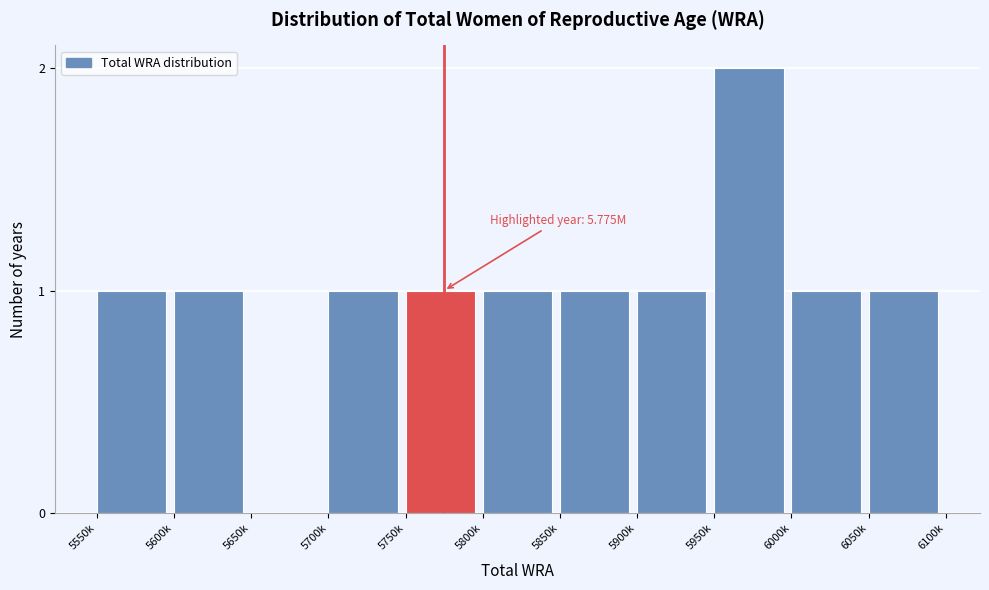

Reading left to right, transcribe all the data shown in this chart.

5550k=1	5600k=1	5650k=0	5700k=1	5750k=1	5800k=1	5850k=1	5900k=1	5950k=2	6000k=1	6050k=1